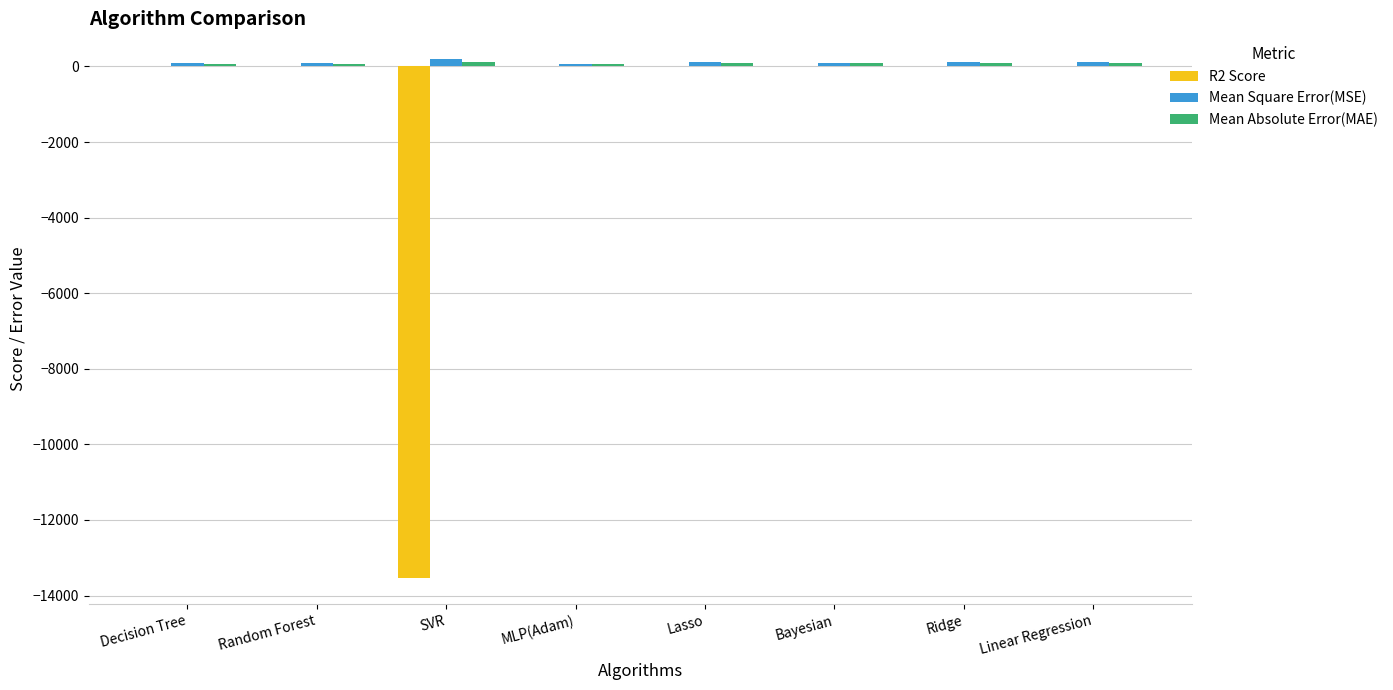

The value of R2 Score at SVR is -13547.1. True or false?

True